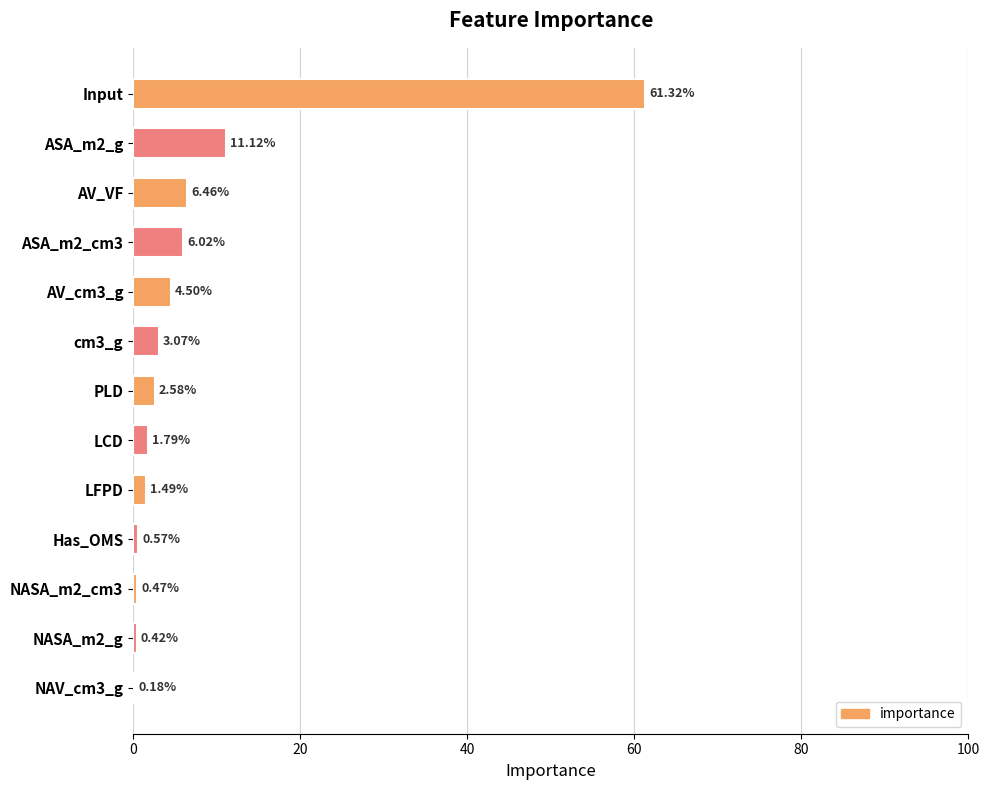

What is the change in value from cm3_g to NASA_m2_cm3?

-2.6